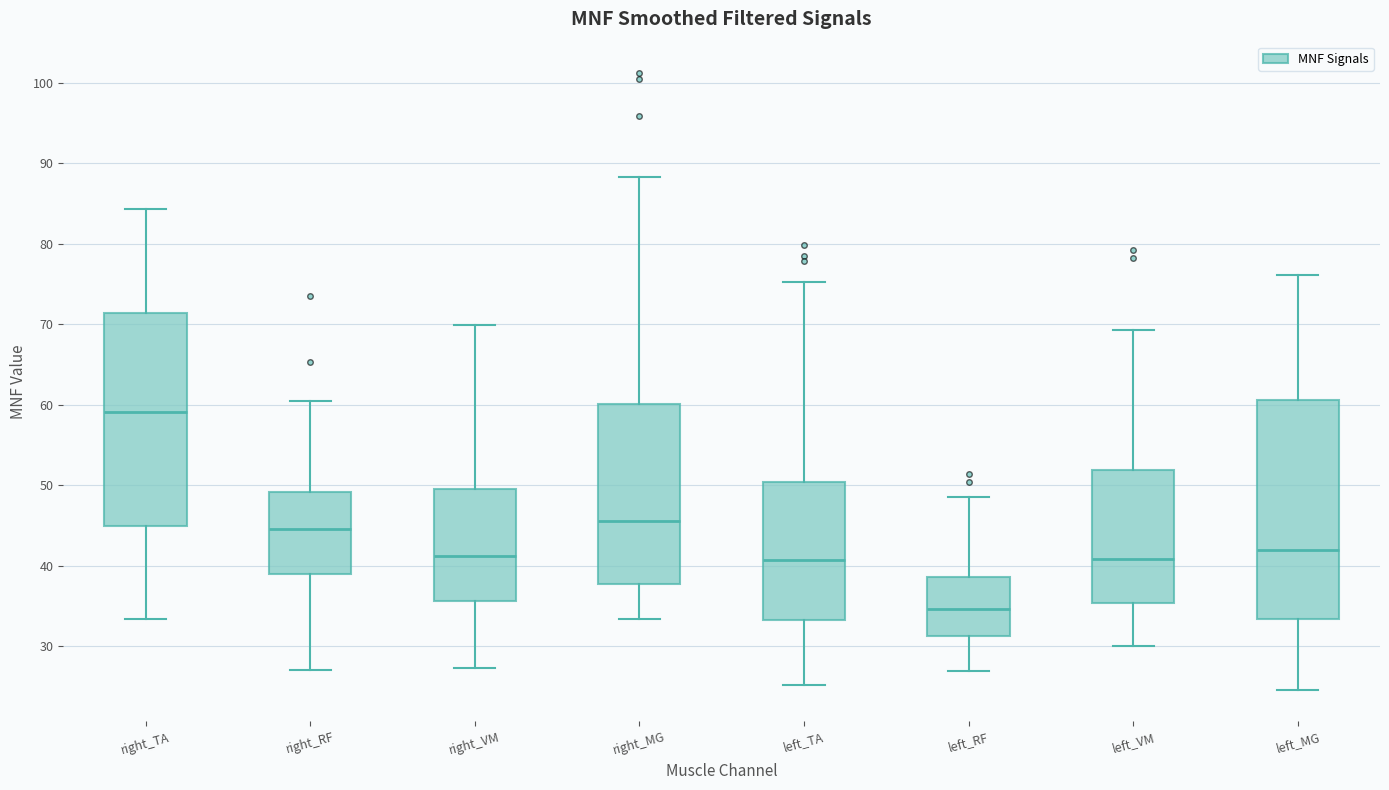

Reading left to right, read every box against the y-axis: the position of its median line, the range the box covers, and the ends of its whiskers. The values are not printed on the chart, so give them approximately, as read against the axis.

right_TA: median 59, box 45 to 71, whiskers 33 to 84
right_RF: median 45, box 39 to 49, whiskers 27 to 61
right_VM: median 41, box 36 to 50, whiskers 27 to 70
right_MG: median 46, box 38 to 60, whiskers 33 to 88
left_TA: median 41, box 33 to 50, whiskers 25 to 75
left_RF: median 35, box 31 to 39, whiskers 27 to 49
left_VM: median 41, box 35 to 52, whiskers 30 to 69
left_MG: median 42, box 33 to 61, whiskers 25 to 76